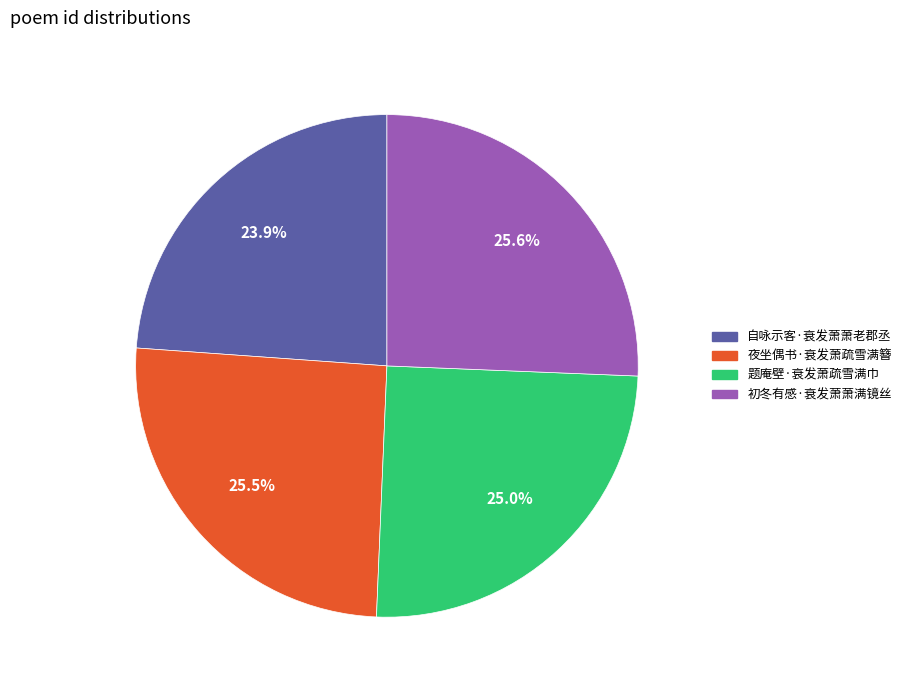

Does 夜坐偶书·衰发萧疏雪满簪 account for over 50% of the chart?

No